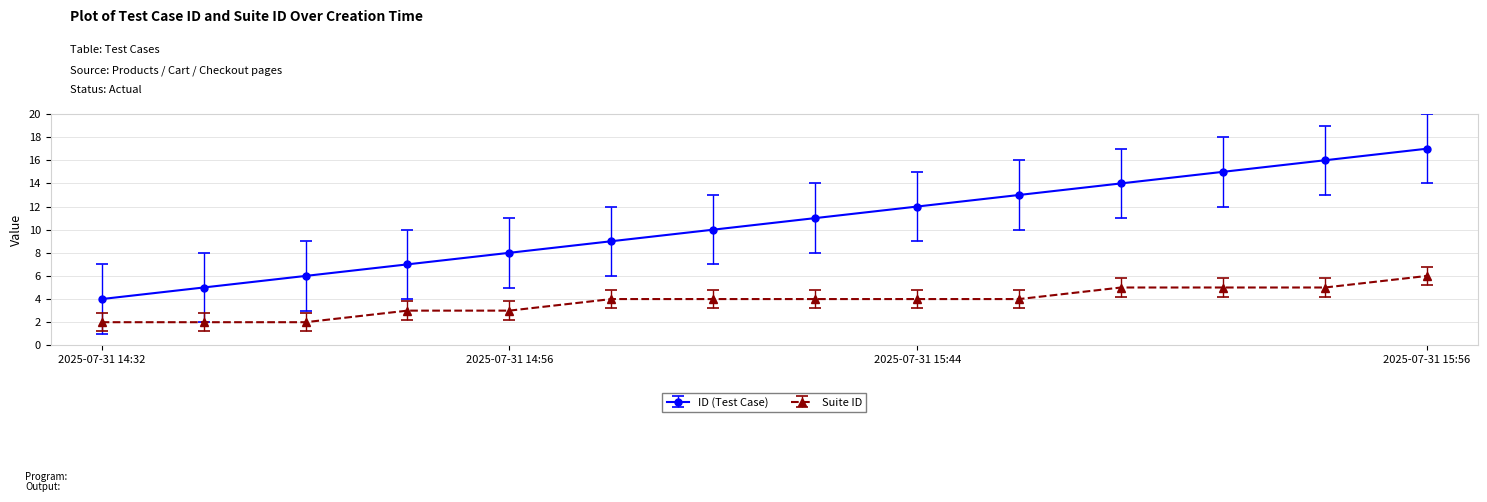

Which series has the largest total across all categories?

ID (Test Case)